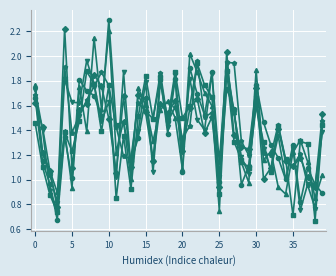

What is the greatest value displayed?

2.3